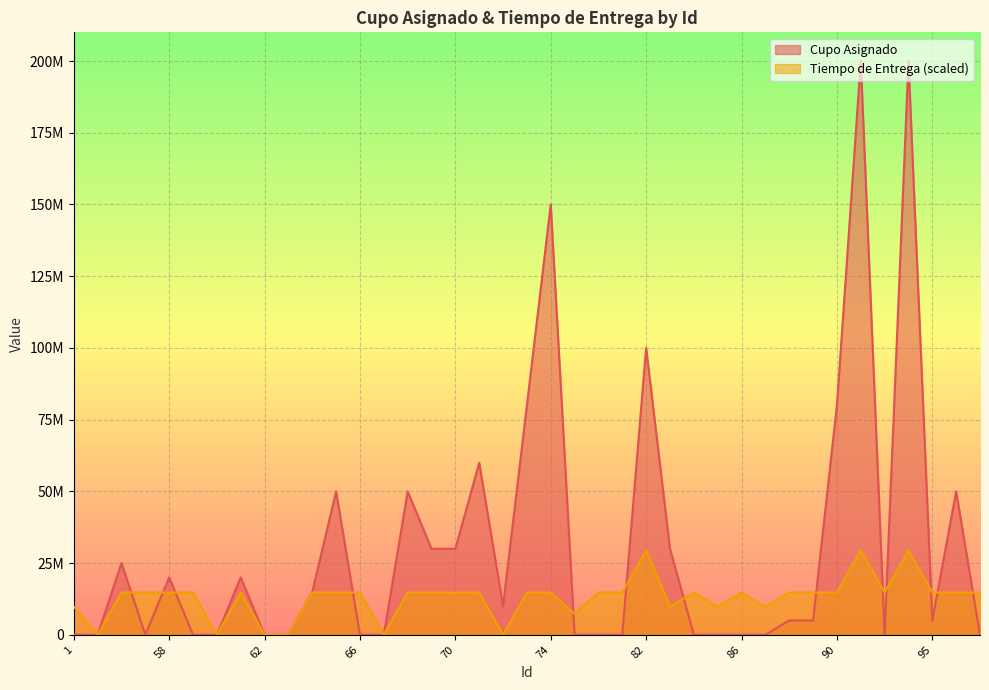

Is it true that Cupo Asignado equals 5000000.0 at 88?

True